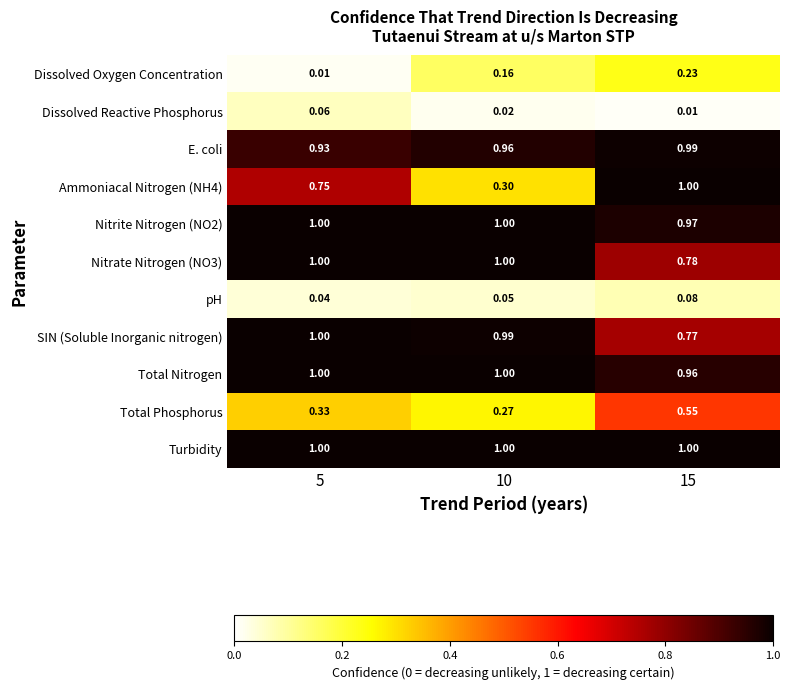

Is the value of Ammoniacal Nitrogen (NH4) at 10 greater than the value of Total Phosphorus at 10?

Yes